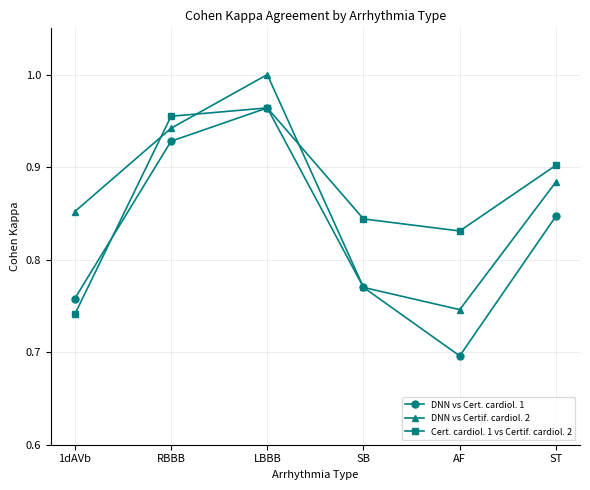

Count the DNN vs Cert. cardiol. 1 values in the range 0 to 1.

6